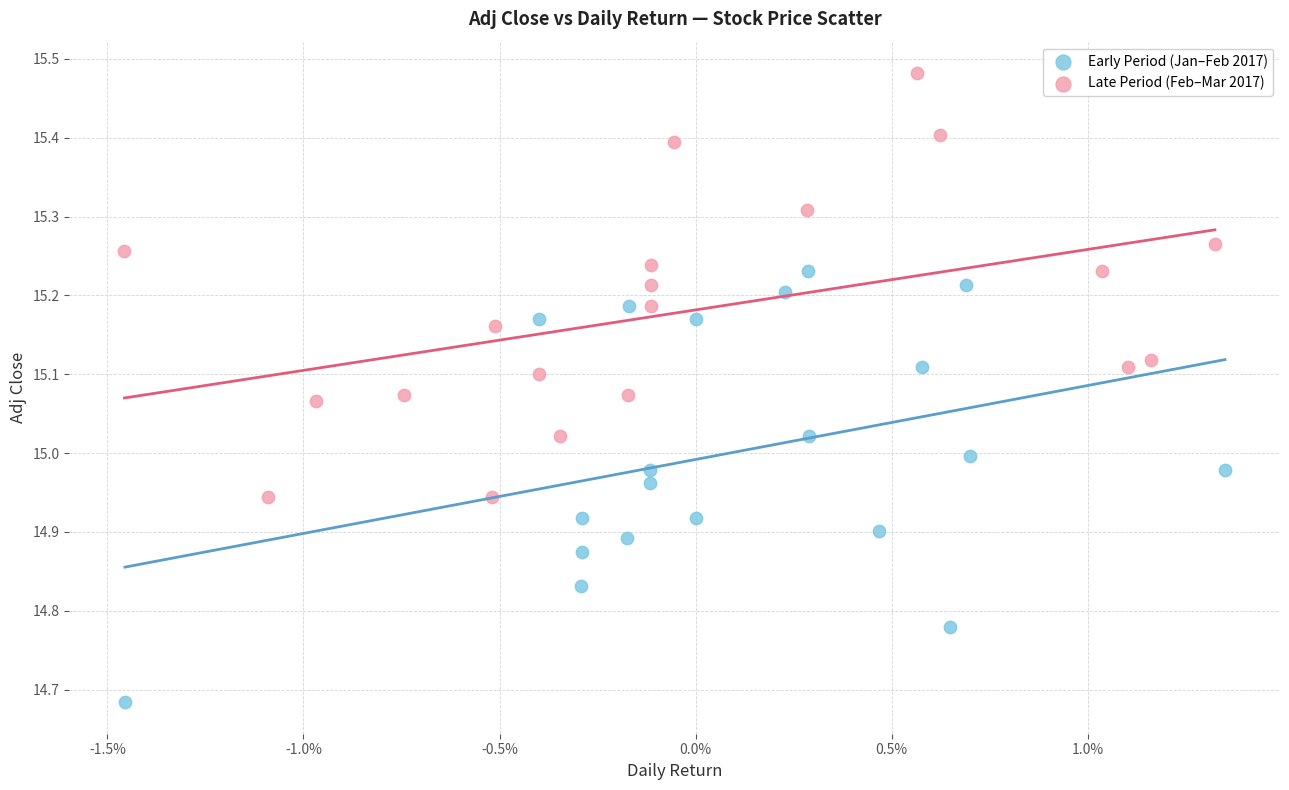

Which series reaches the maximum Y coordinate?

Late Period (Feb–Mar 2017)